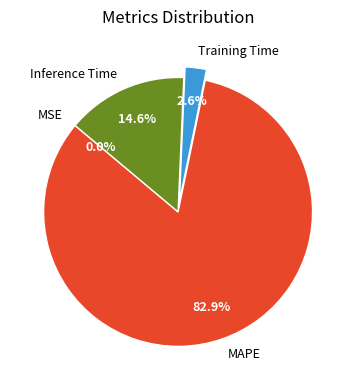

Combined, do Training Time and Inference Time account for over 50%?

No